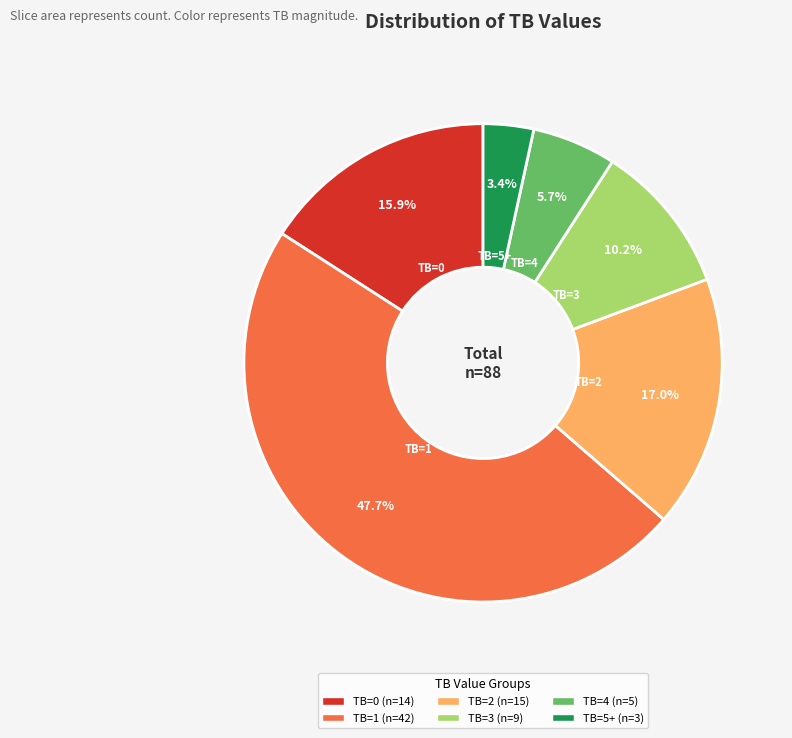

Is there a majority slice in this chart?

No